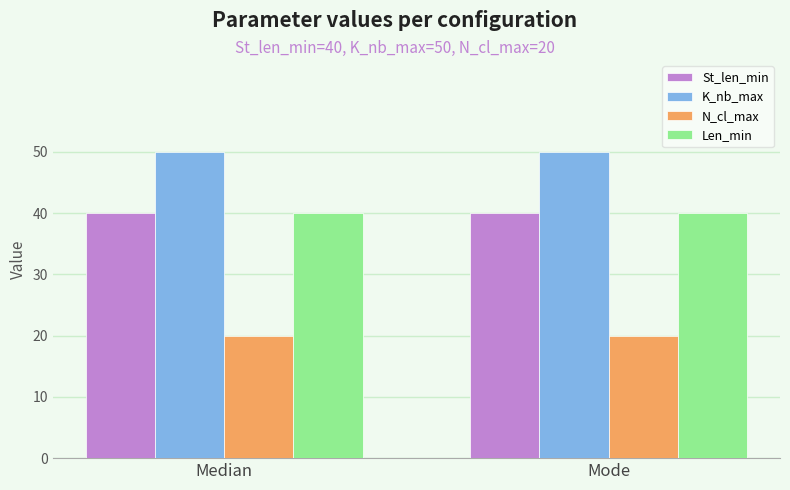

Read the N_cl_max value at Median.

20